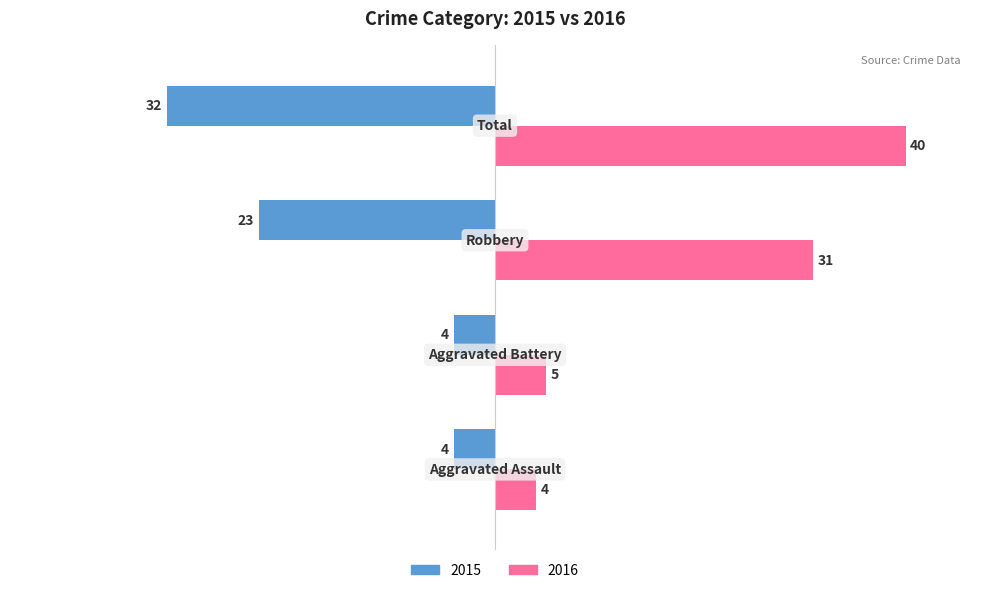

What are all the series names shown in the legend?

2015, 2016